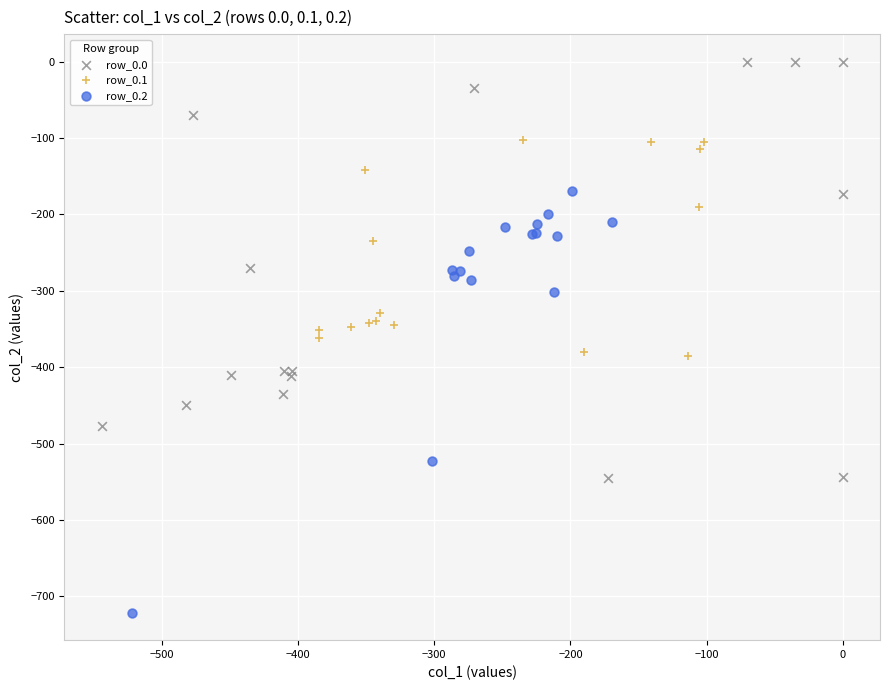

Which series reaches the minimum Y coordinate?

row_0.2